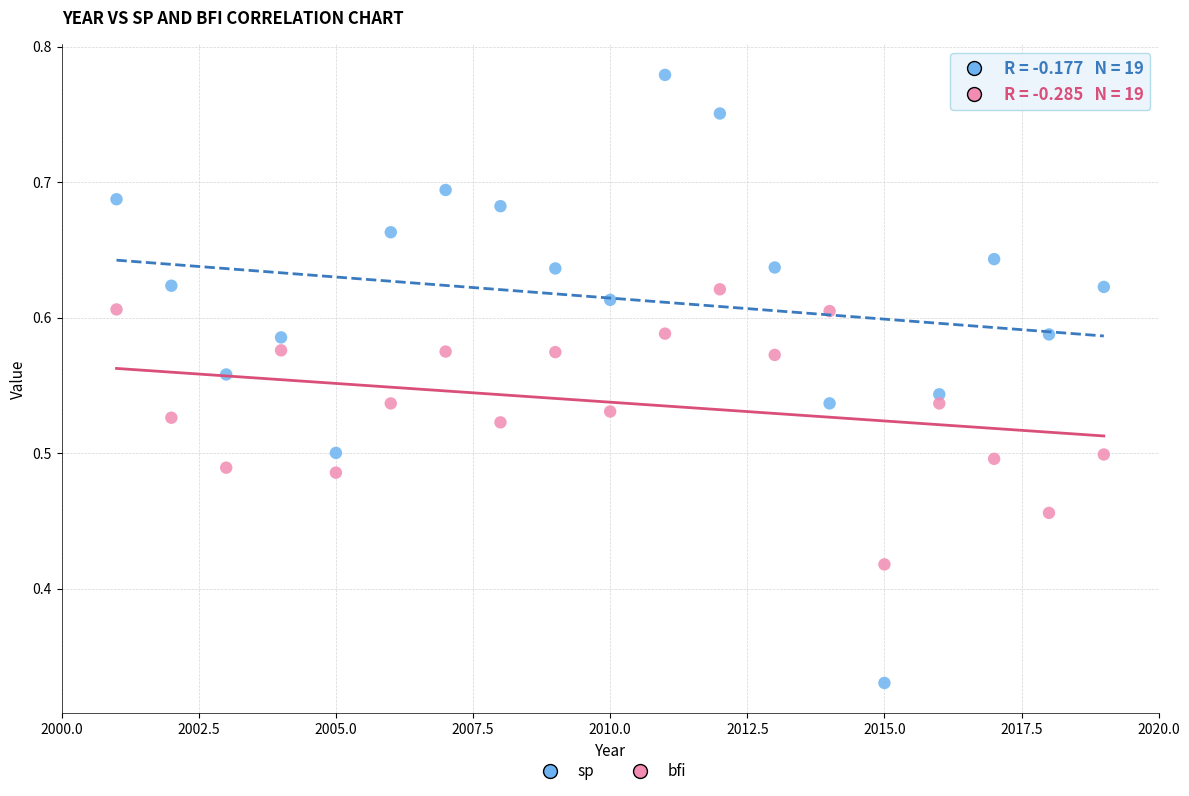

Which series contains the lowest Y value?

sp